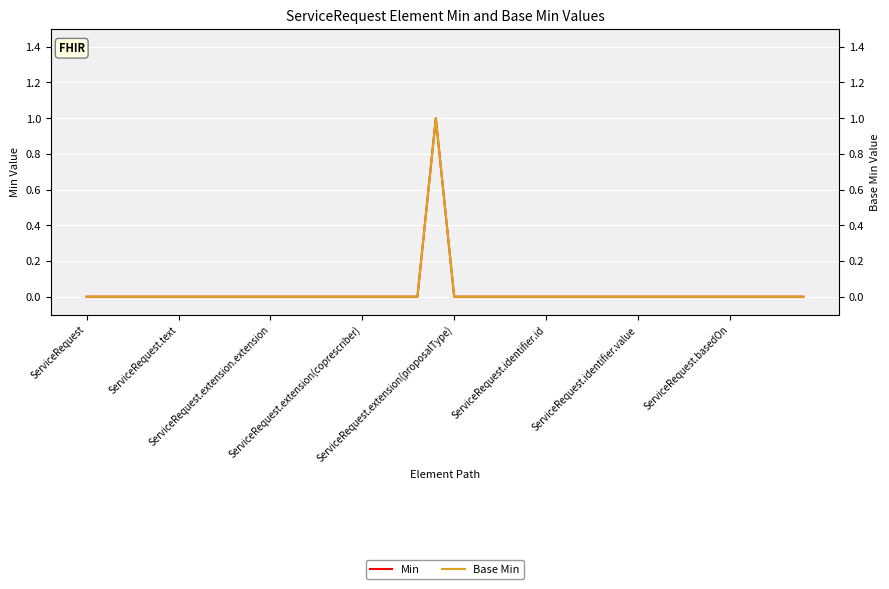

At which label is Min closest to 0?

ServiceRequest